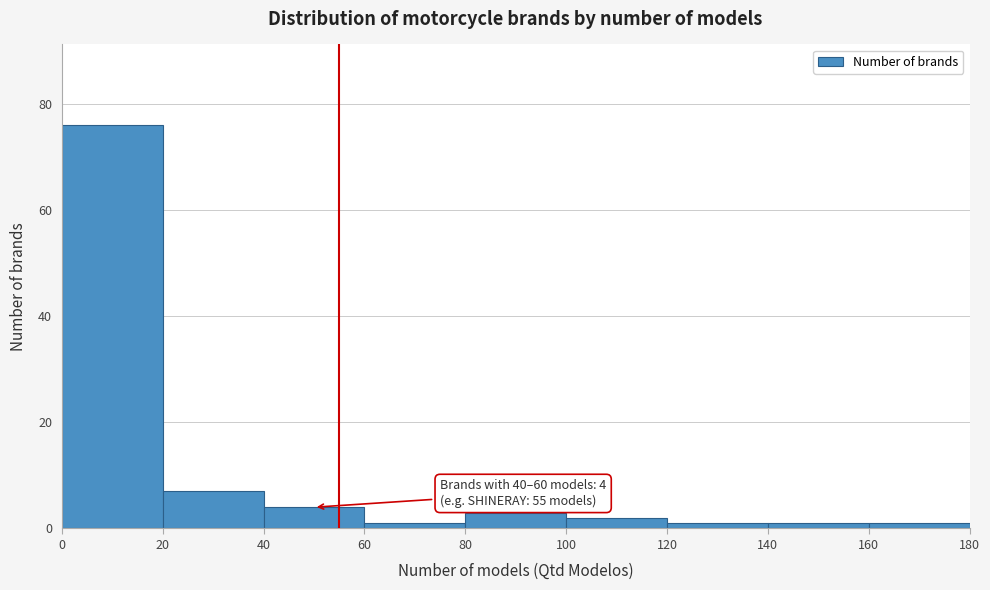

Which range on the x-axis has the tallest bar?

0 to 20